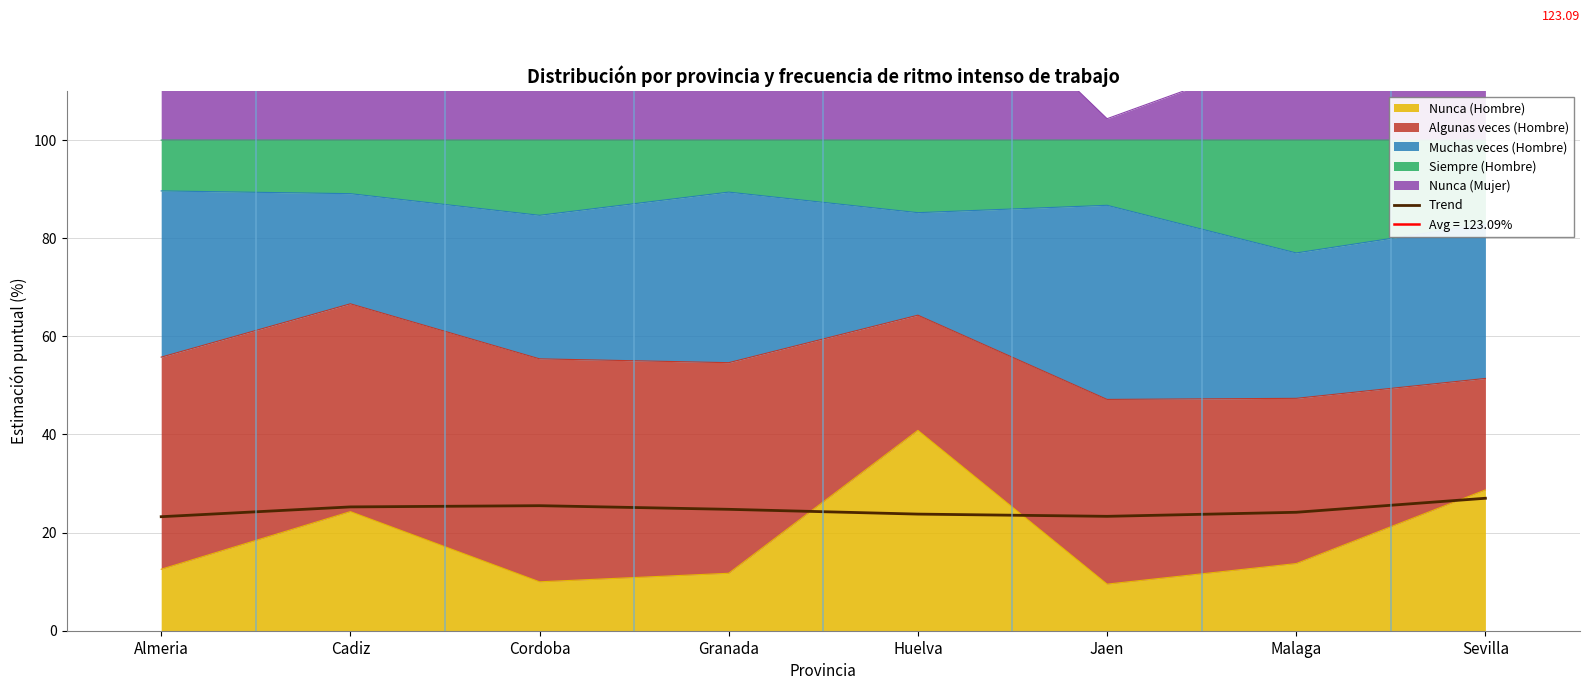

How many points are higher than both their immediate neighbors (excluding endpoints)?

1